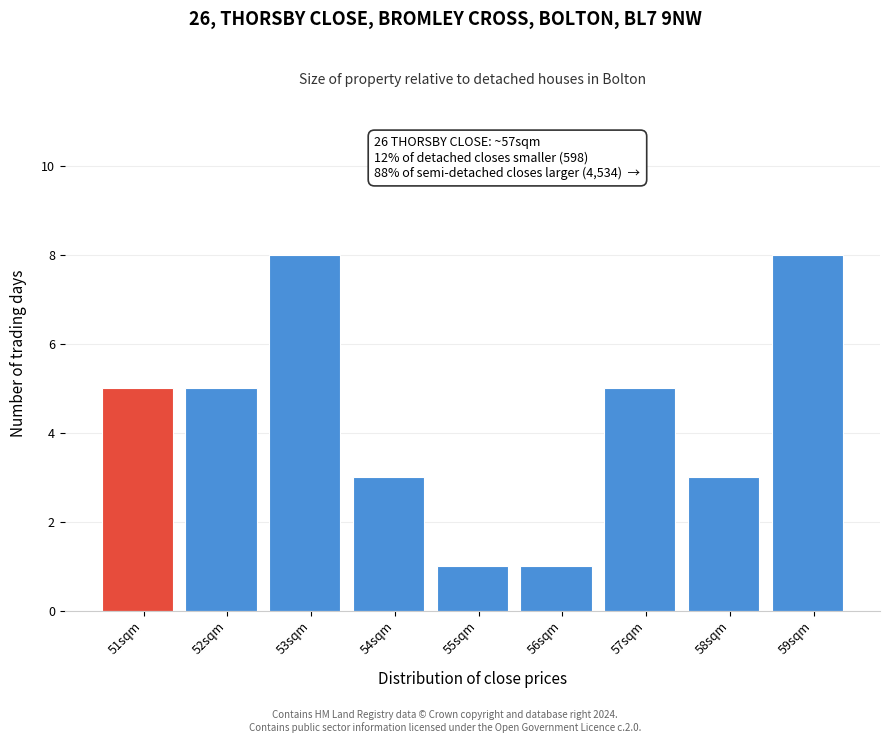

Reading left to right, transcribe all the data shown in this chart.

5	5	8	3	1	1	5	3	8